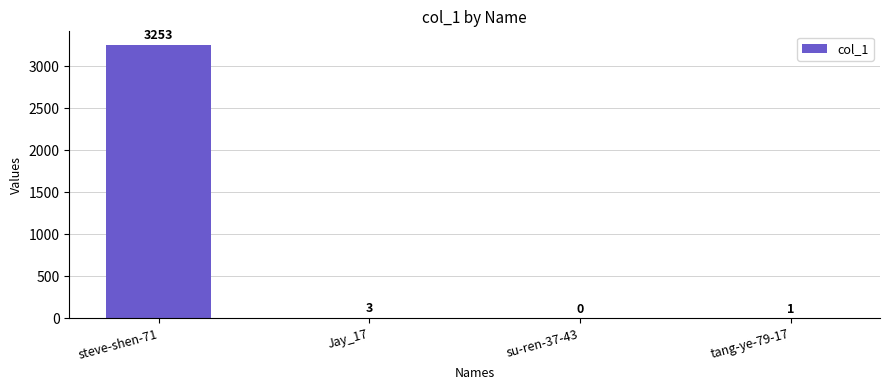

How many data points does each series have?

4